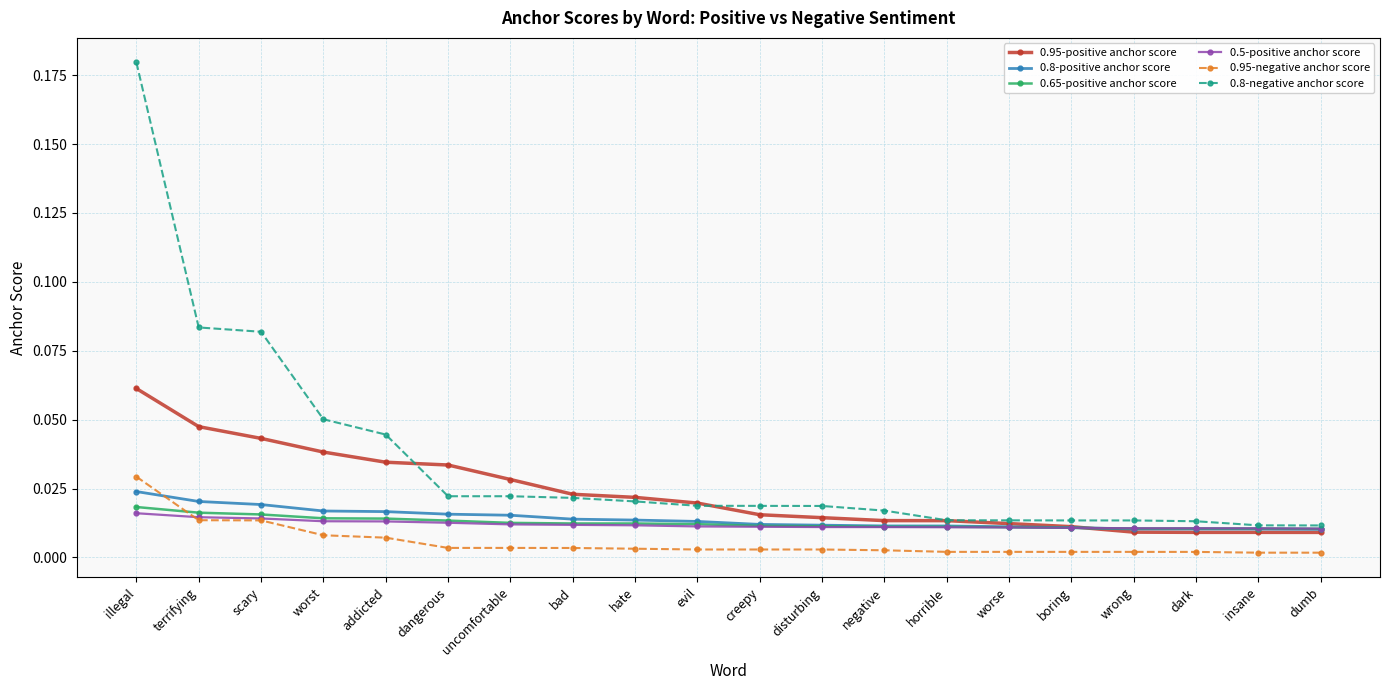

At which category is the sum across all series the highest?

illegal